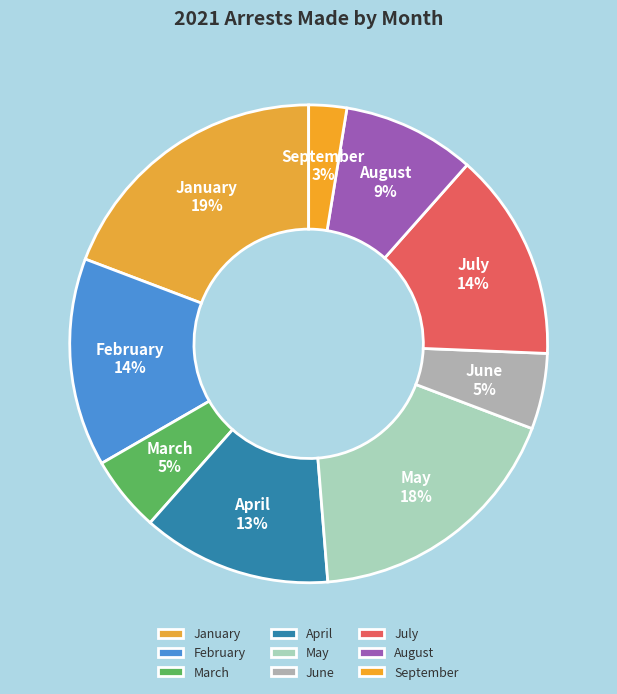

Combined, do July 14% and February 14% account for over 50%?

No